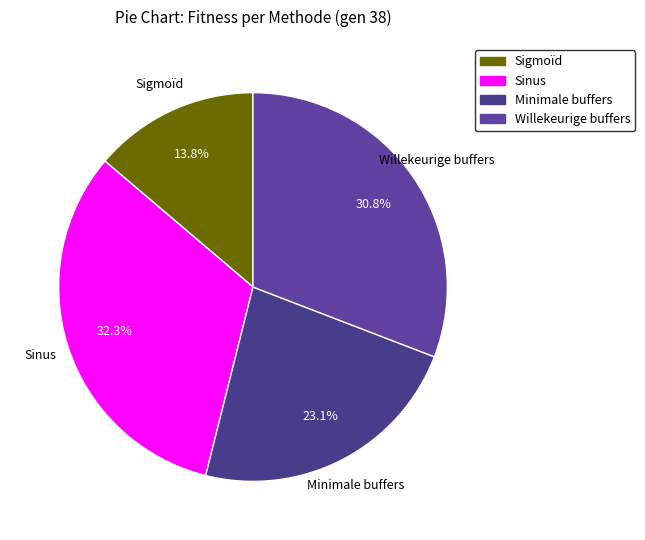

To the nearest percent, what percentage of the pie is Sigmoïd?

14%